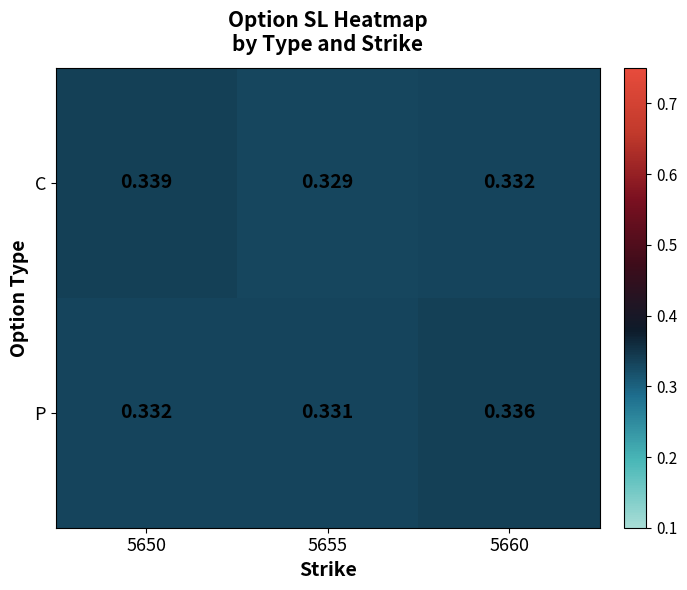

At 5660, list the series in order from smallest to largest.

C, P